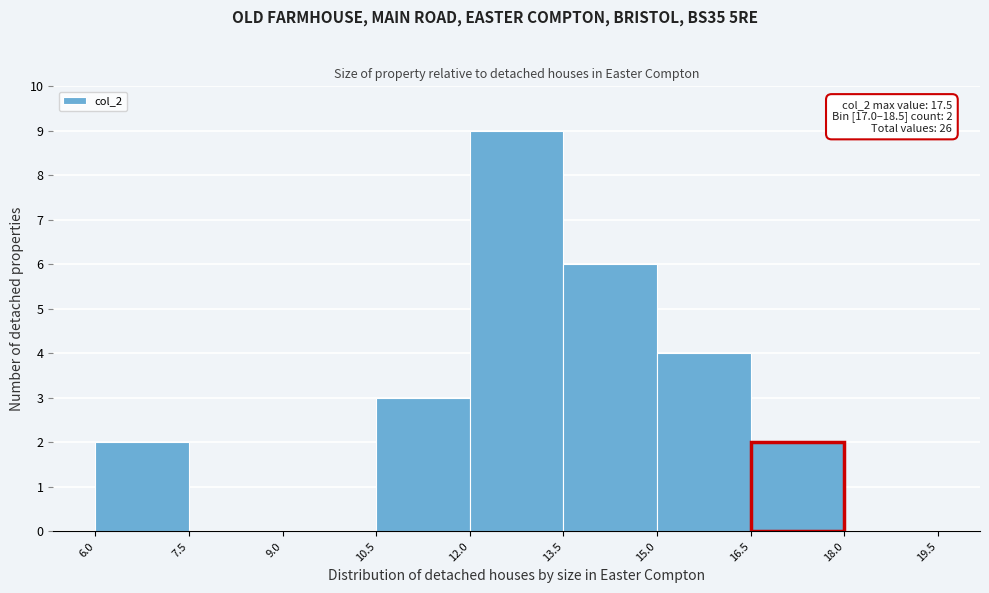

Which range on the x-axis has the tallest bar?

12.0 to 13.5